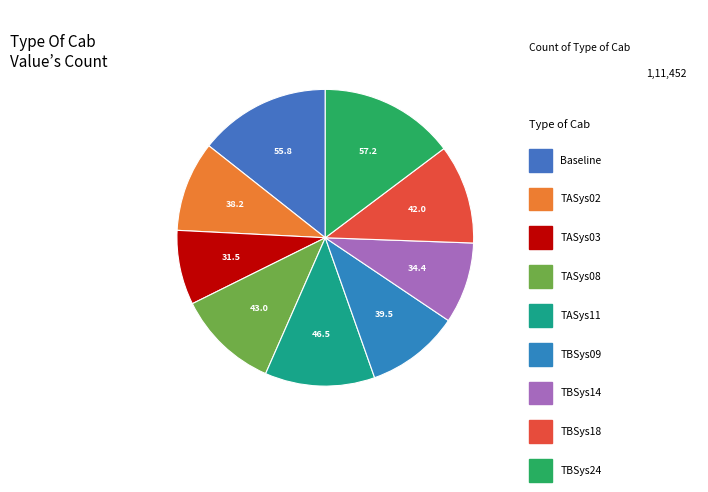

How many slices are in this pie chart?

9